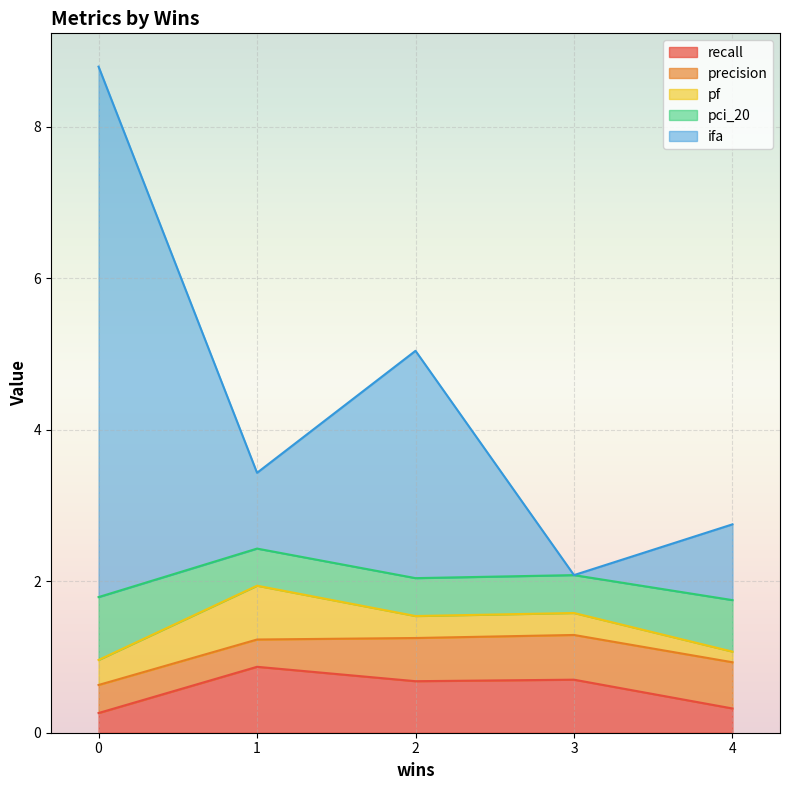

Which series ends up on top after the final intersection of pf and pci_20?

pci_20